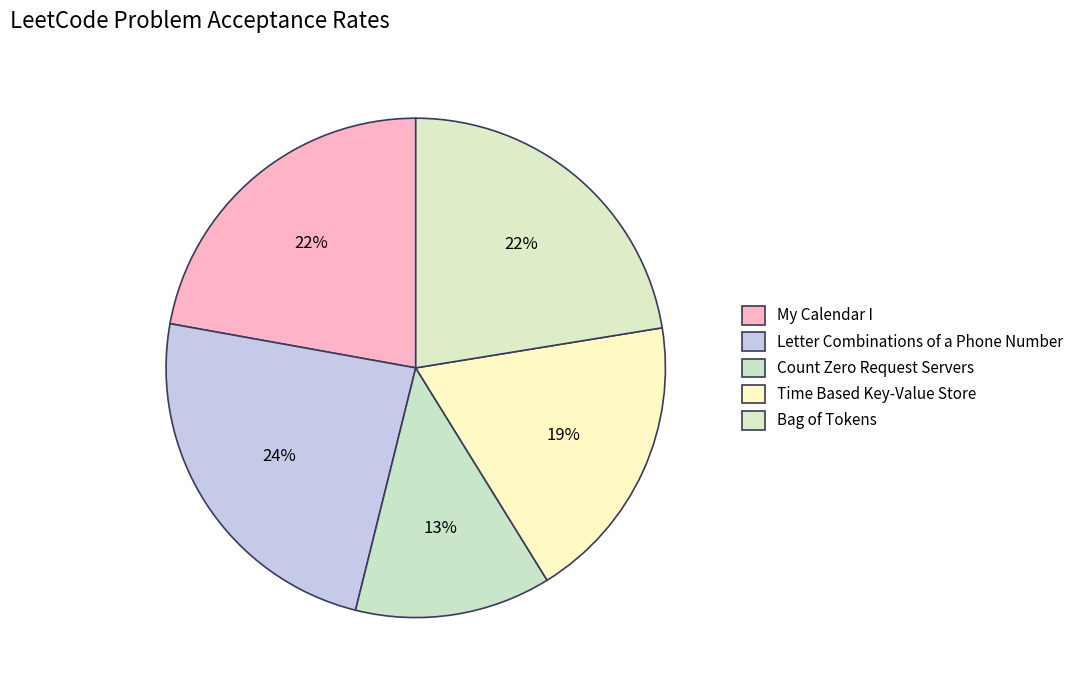

What percentage is the Count Zero Request Servers slice, to the nearest percent?

13%